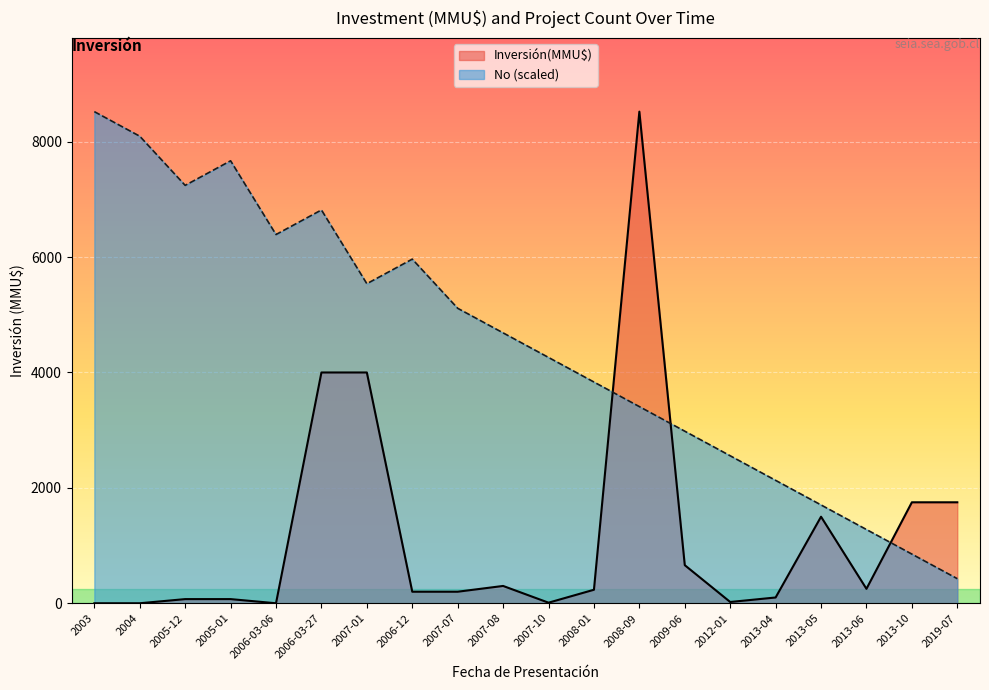

Where does the No series first go above 4686?

2003